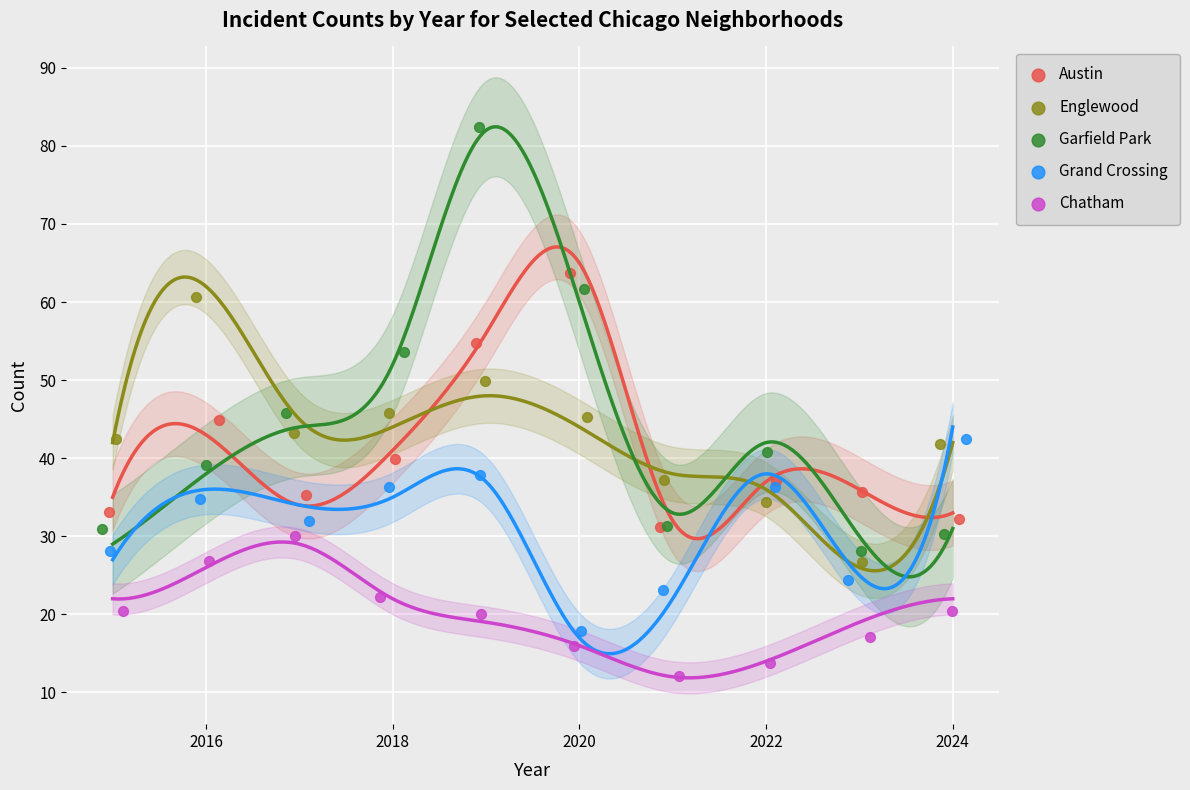

Which series reaches the minimum Y coordinate?

Chatham